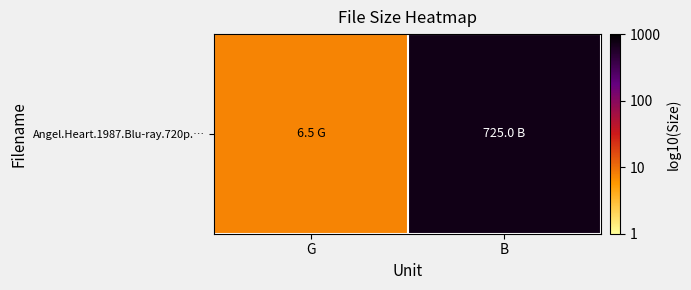

How many values are between 0 and 2?

1